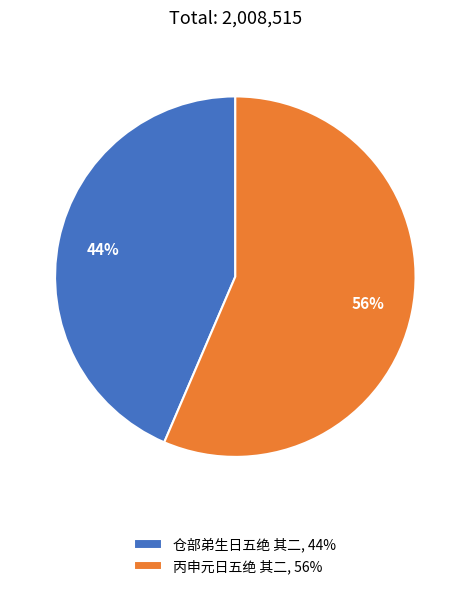

To the nearest percent, what portion does 仓部弟生日五绝 其二 represent?

44%